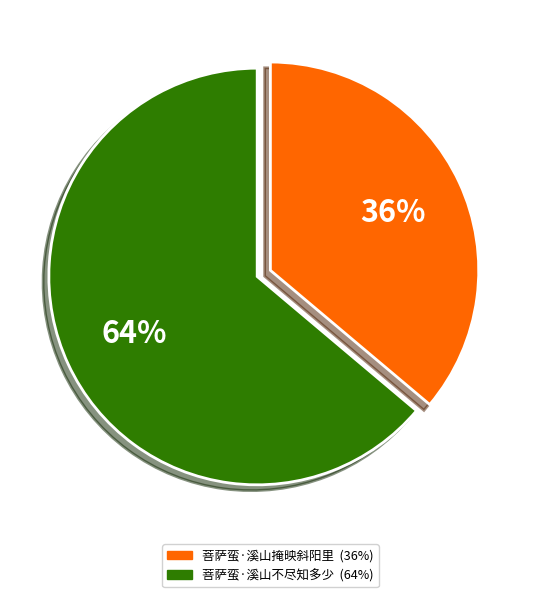

Is there a majority slice in this chart?

Yes